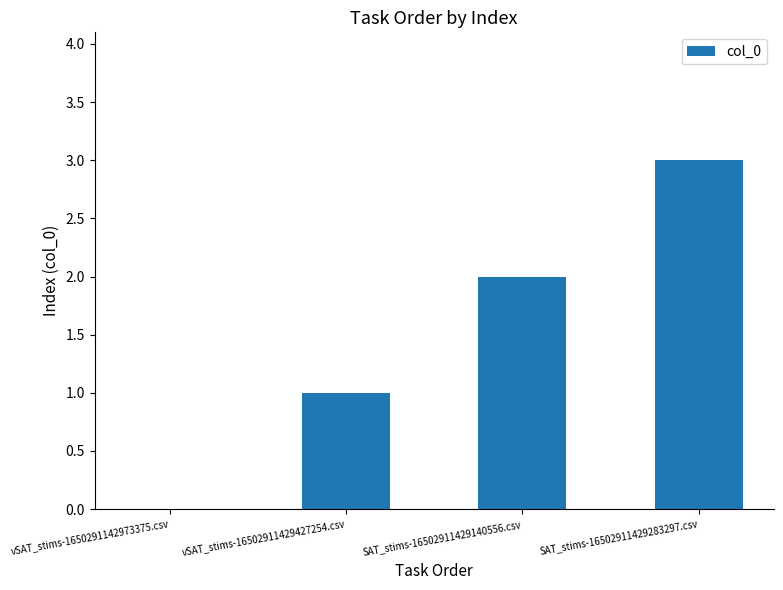

Is it true that the value at SAT_stims-16502911429140556.csv is 1?

False